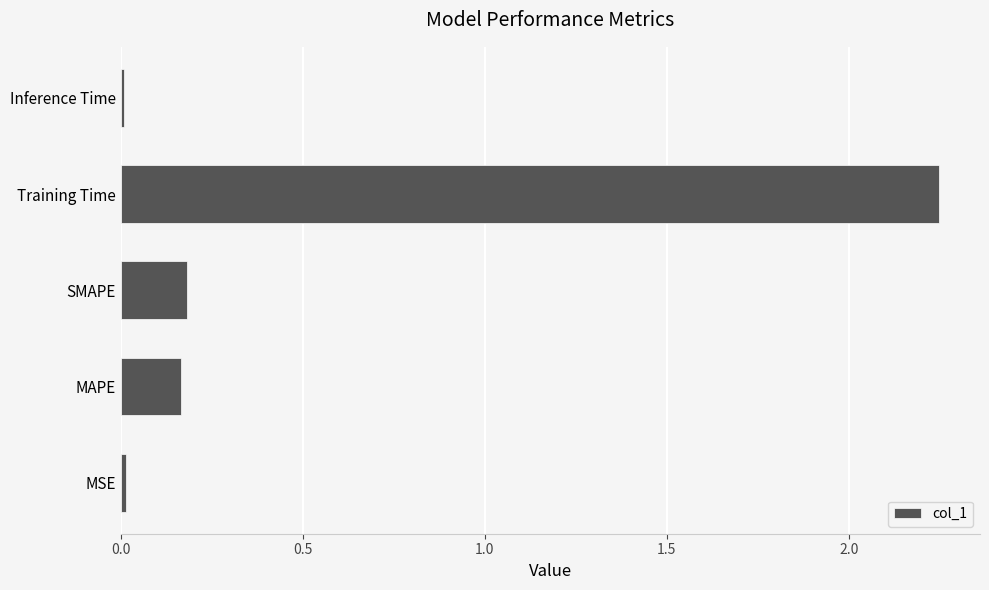

What is the sum of all values?

2.6